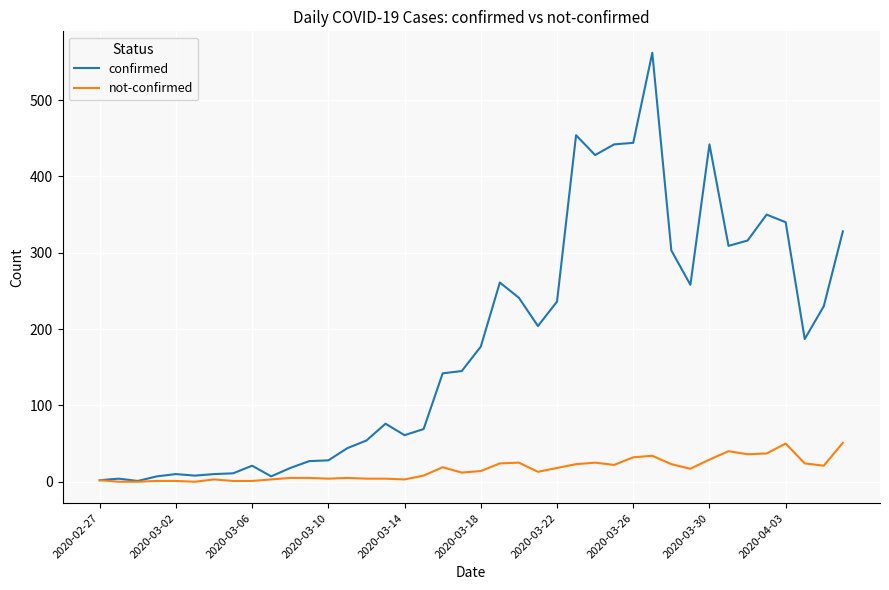

Which series has the largest total across all categories?

confirmed